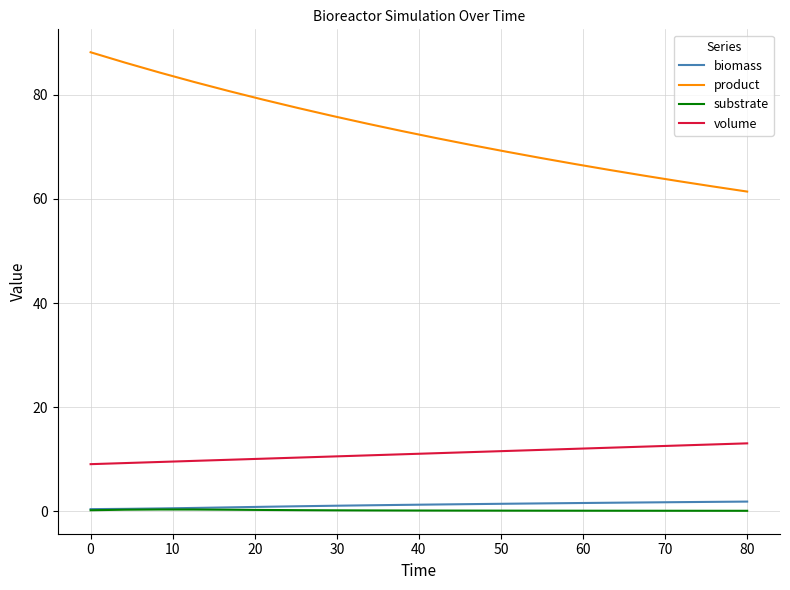

True or false: volume and substrate intersect in this chart.

False